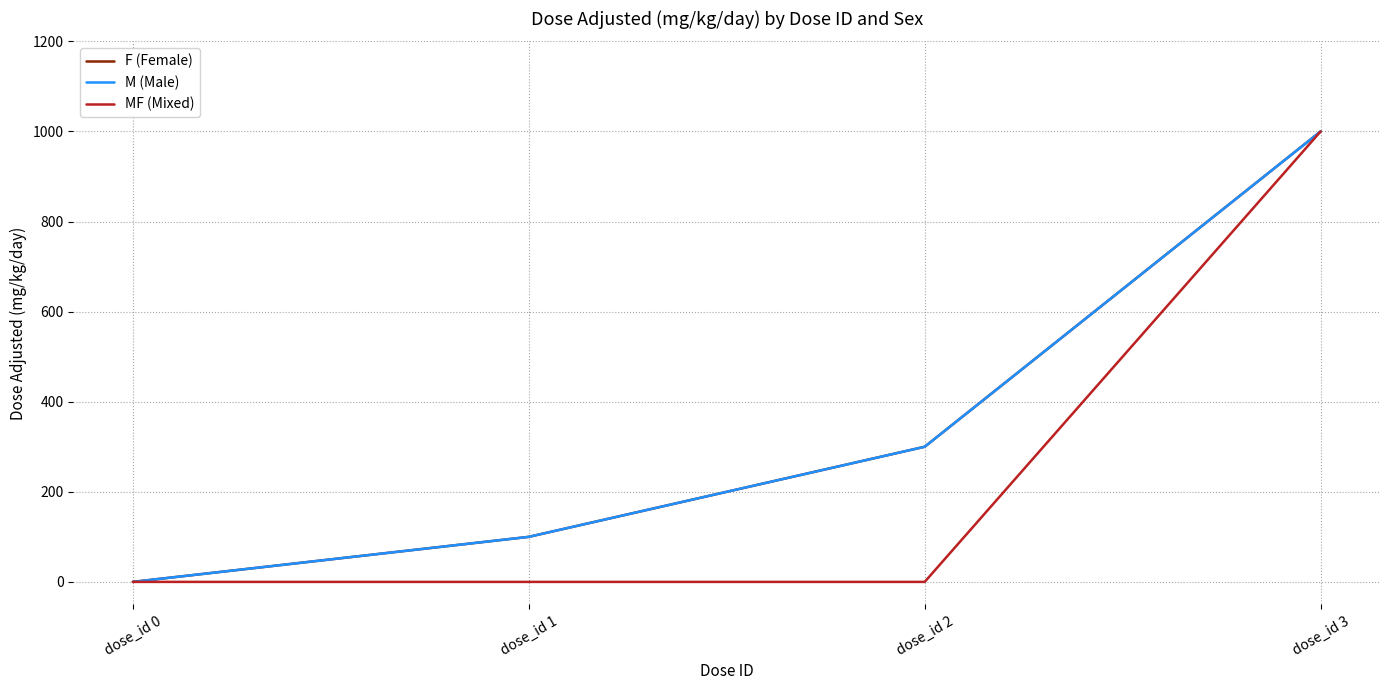

Is this an area chart (filled region under the line)?

No